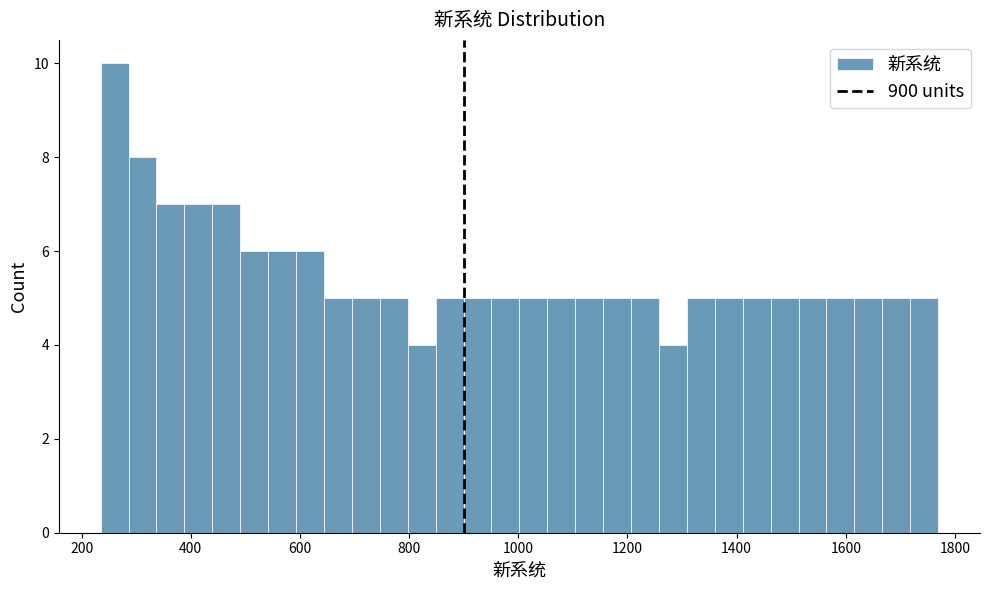

Around what value on the x-axis is the tallest bar? Give the approximate position of its centre, as read against the axis.

260